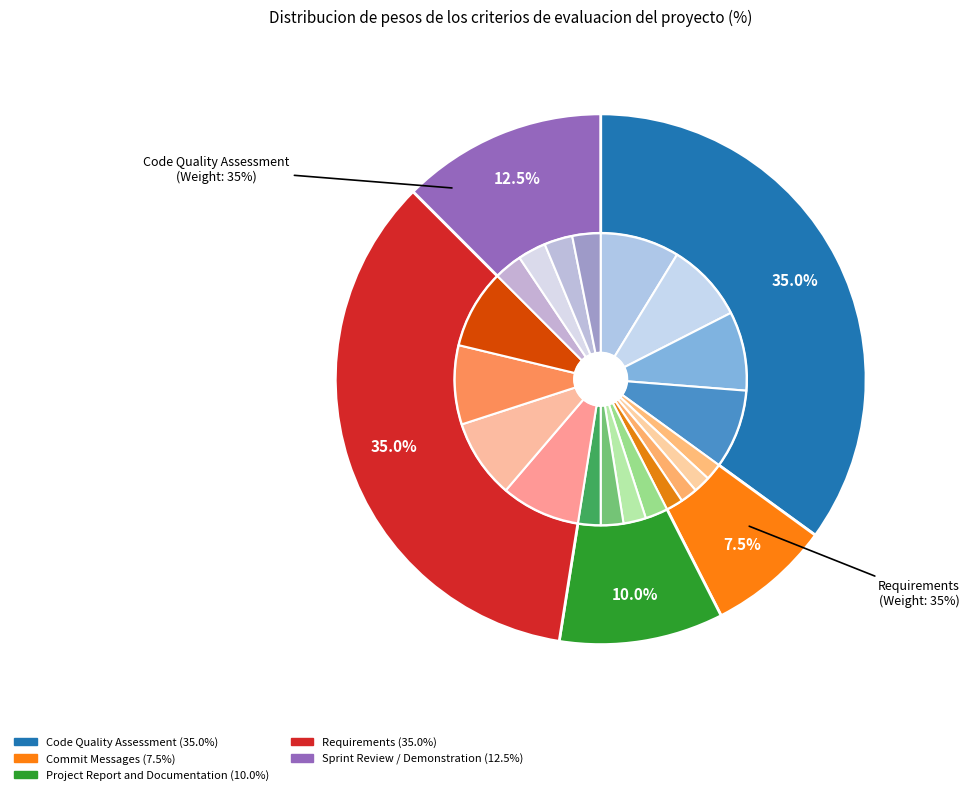

Combined, do Sprint Review / Demonstration and Requirements account for over 50%?

No